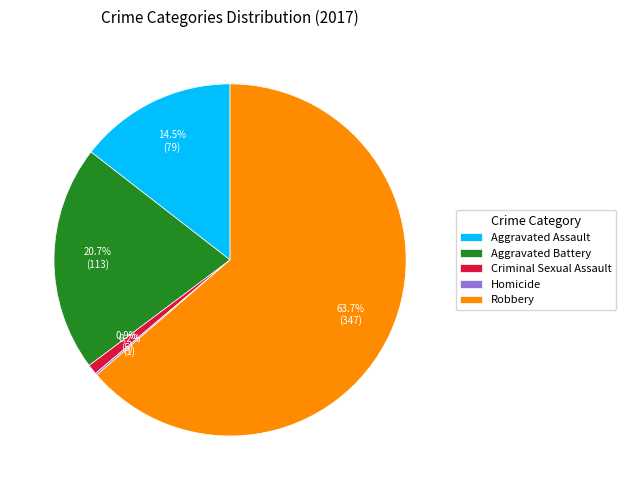

To the nearest percent, what portion does Criminal Sexual Assault represent?

1%